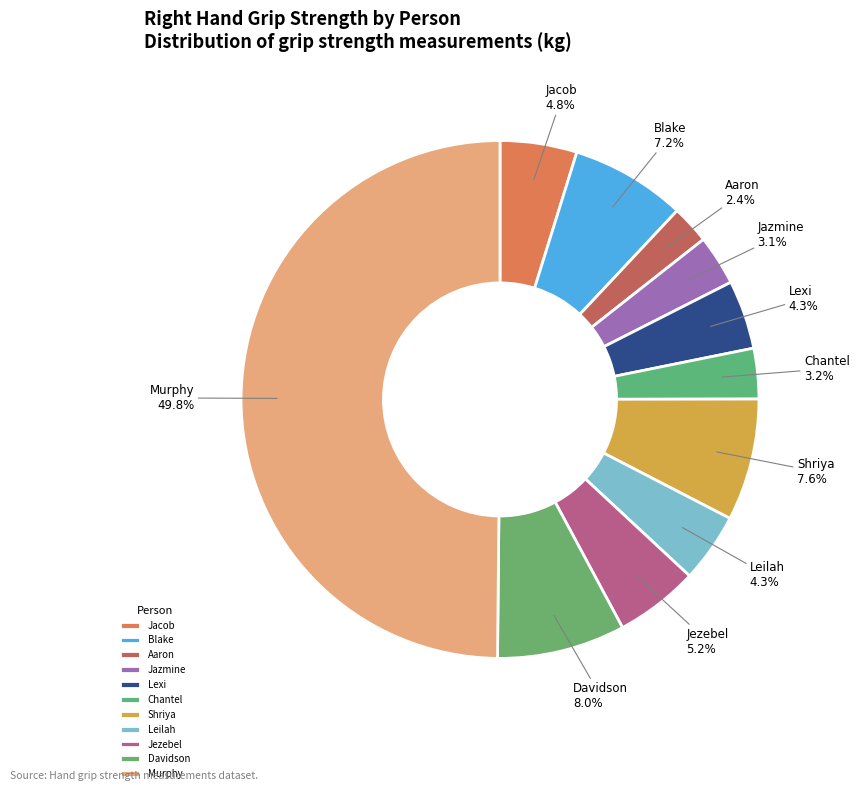

How many segments does this pie chart have?

11